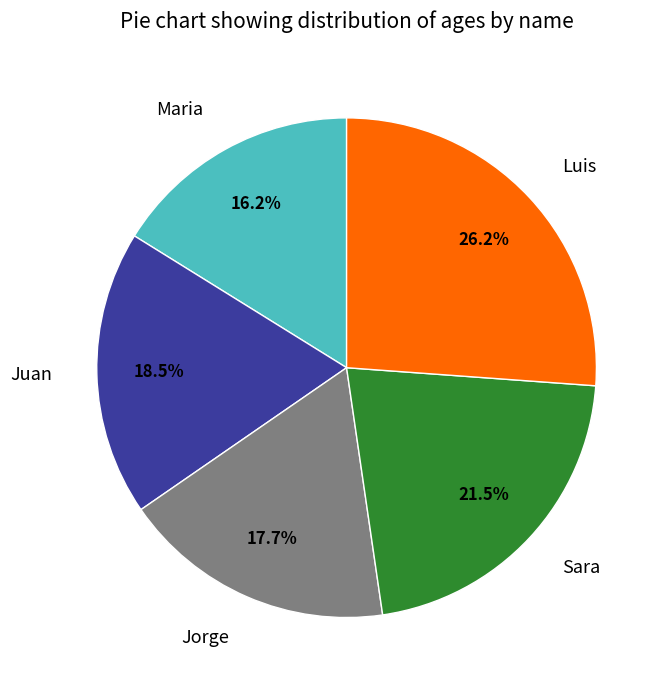

Which category has the biggest portion of the pie?

Luis